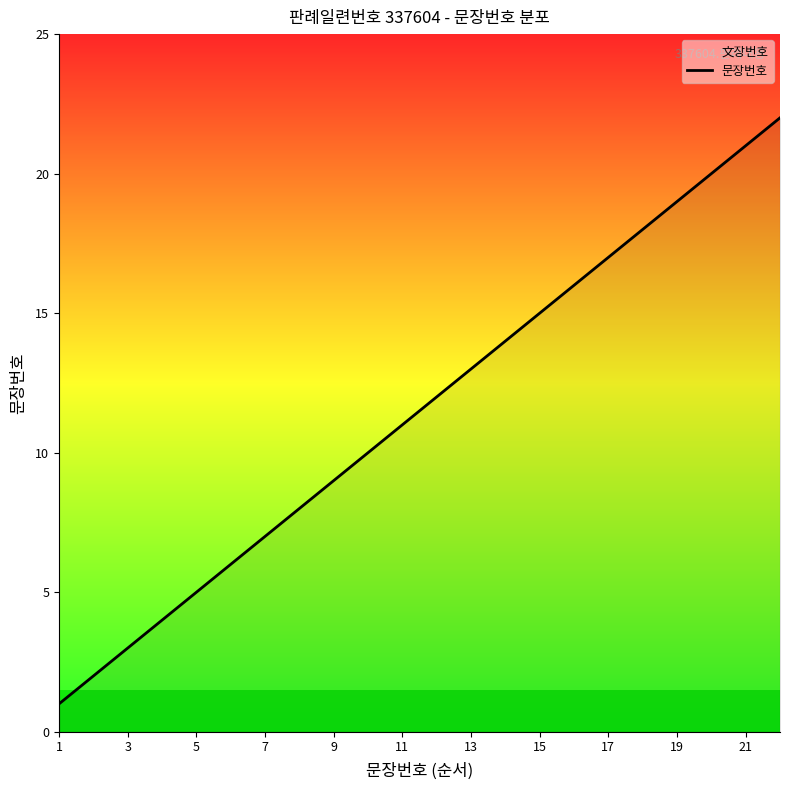

Approximately how many times larger is the value at 13 compared to 17?

0.8